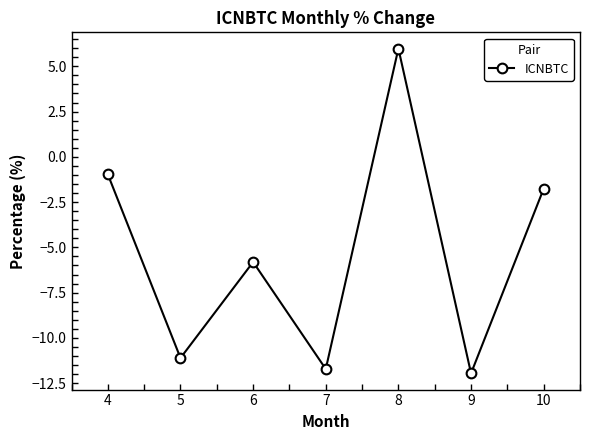

Which has a higher value, 10 or 6?

10